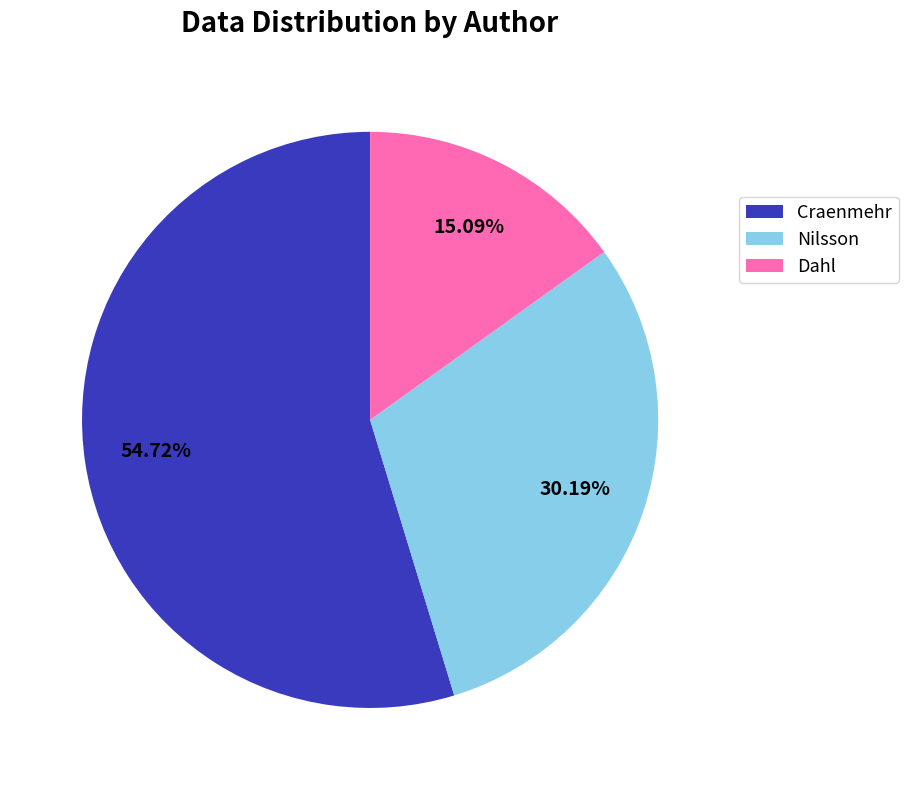

What is the total percentage of Craenmehr and Dahl?

69.8%